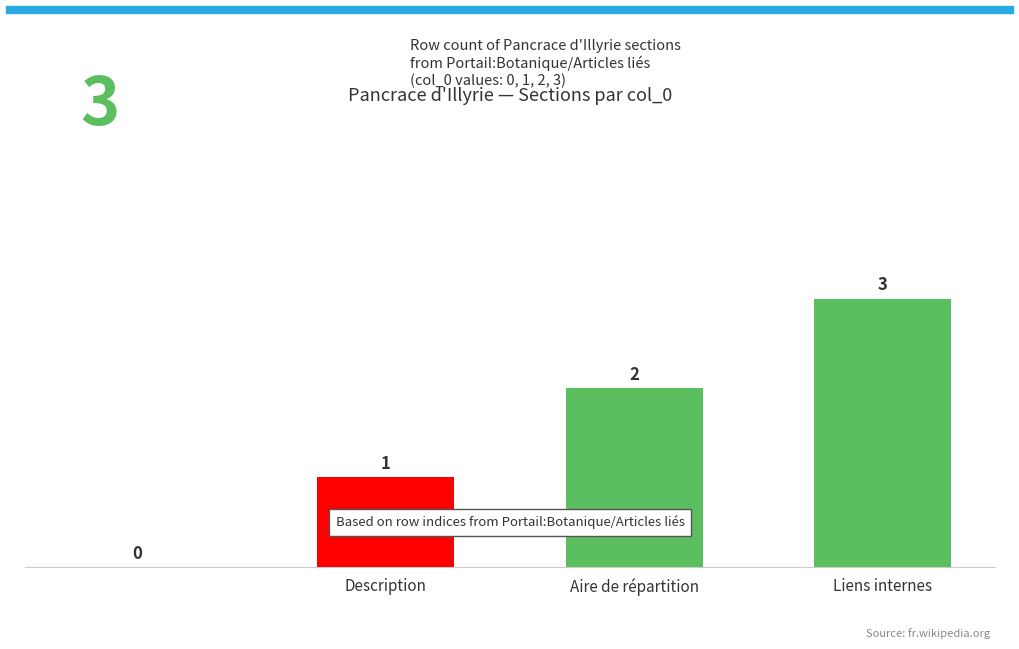

Are the bars grouped side by side (vs. stacked)?

No